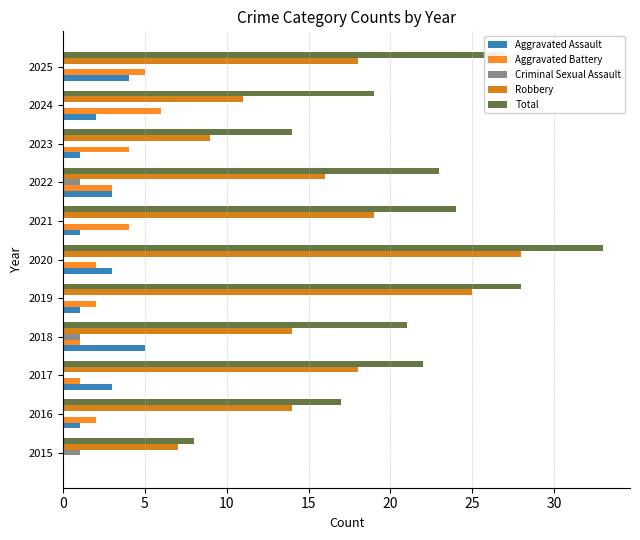

Which category has the highest value in the Aggravated Assault series?

2018